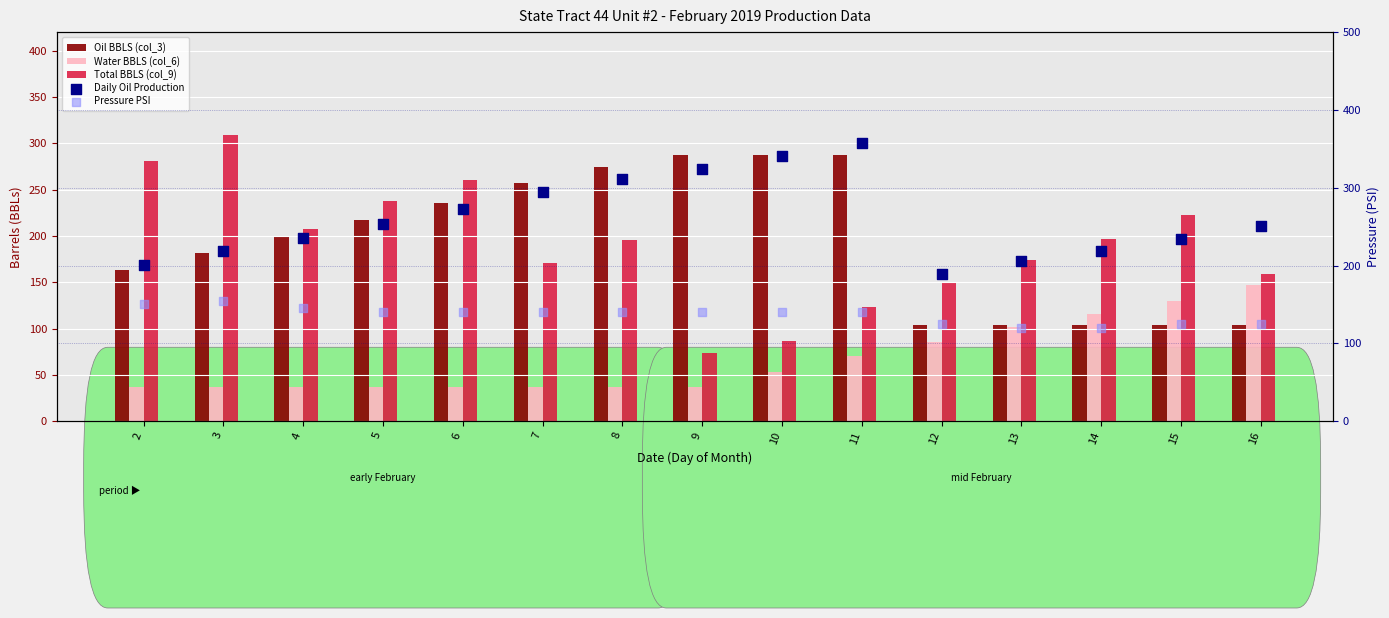

Which series has the largest total across all categories?

Daily Oil Production